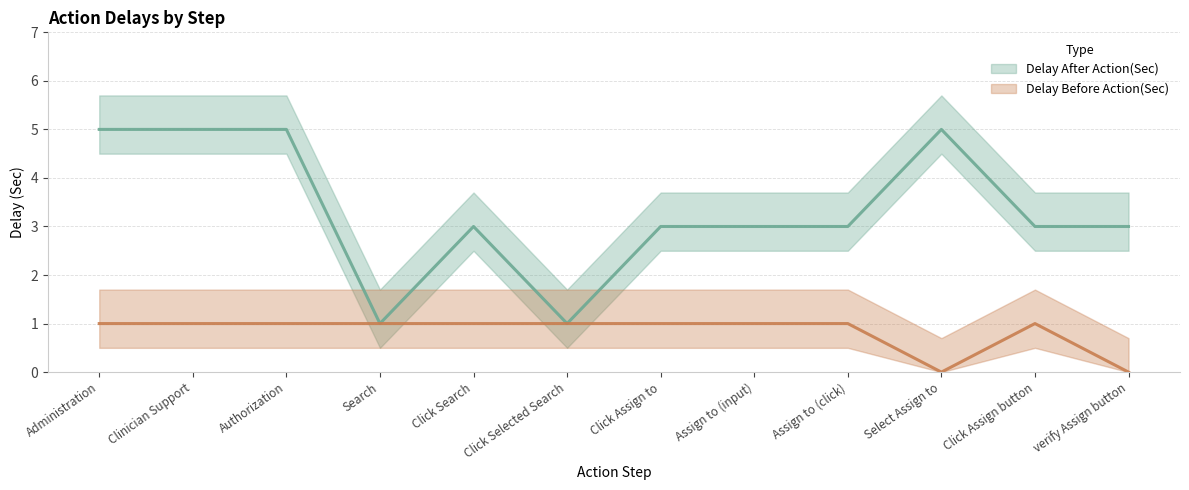

Rank the categories by Delay Before Action(Sec) value from lowest to highest.

Select Assign to, verify Assign button, Administration, Clinician Support, Authorization, Search, Click Search, Click Selected Search, Click Assign to, Assign to (input), Assign to (click), Click Assign button